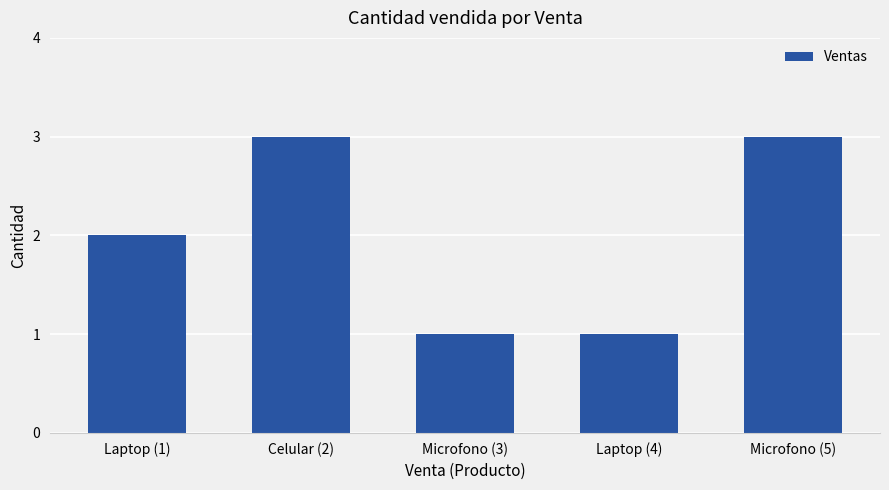

What position from the right is Laptop (4)?

2